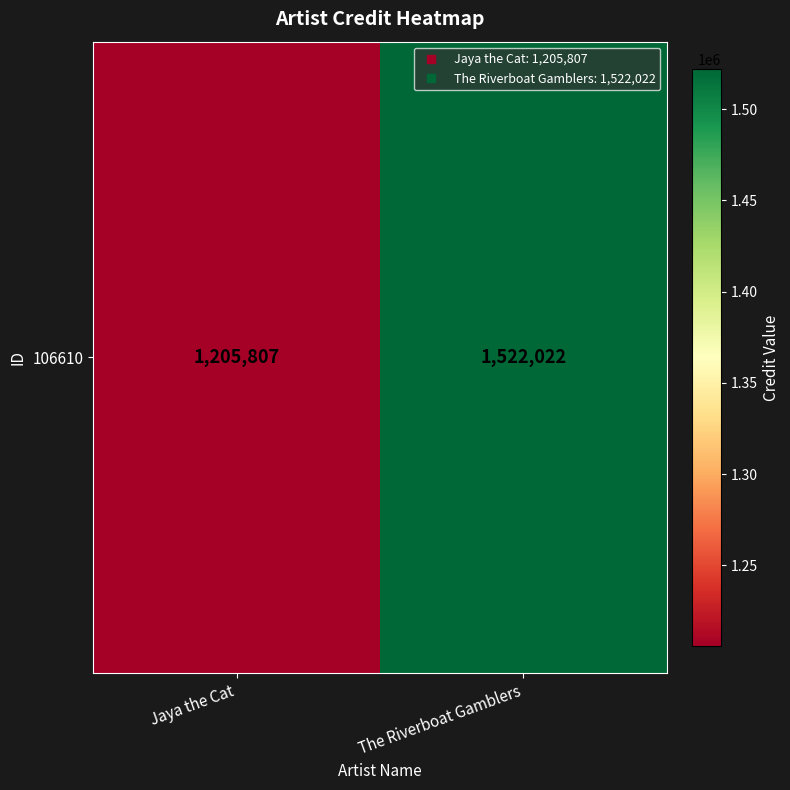

How many data points are less than 1522022?

1